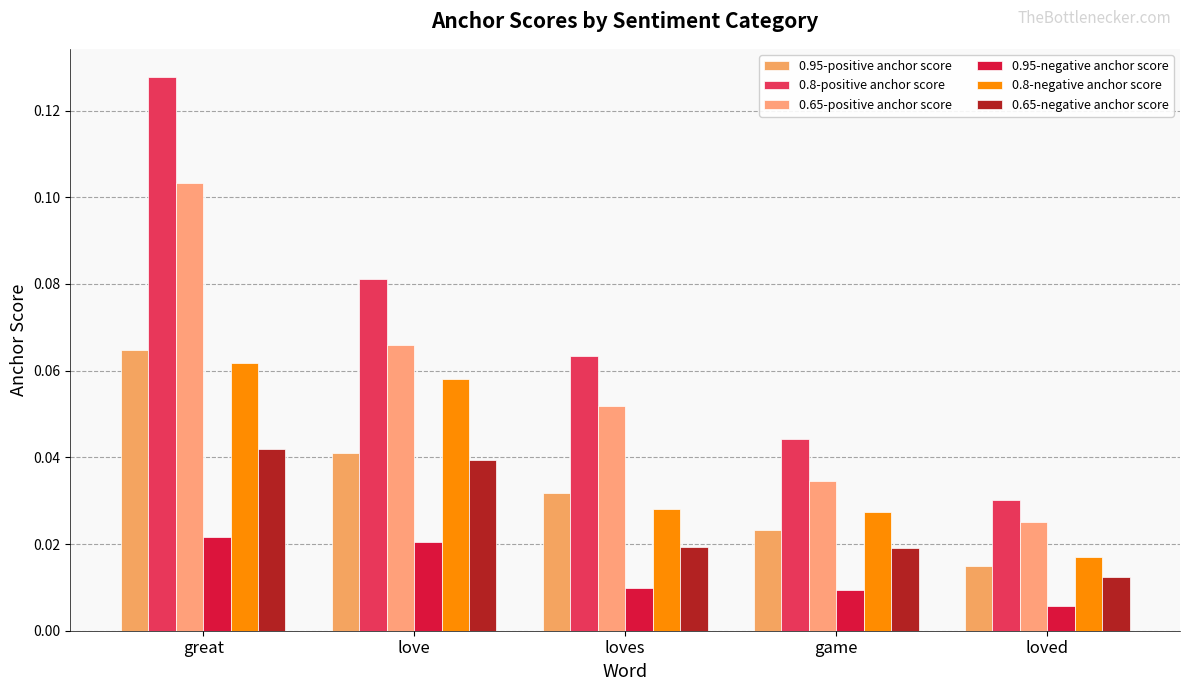

Count the number of data series in this chart.

6